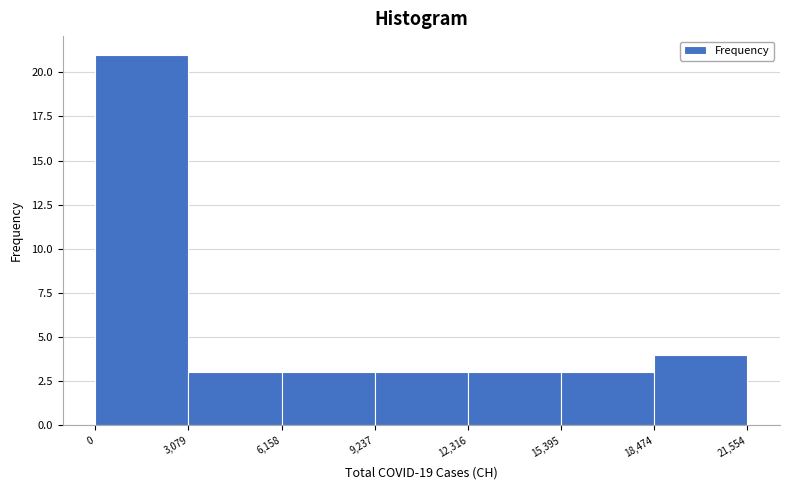

Reading left to right, transcribe this chart: for each bar, give the range it covers on the x-axis and its height. The values are not printed on the chart, so give them approximately, as read against the axis.

0 to 3,079: 21
3,079 to 6,158: 3
6,158 to 9,237: 3
9,237 to 12,316: 3
12,316 to 15,395: 3
15,395 to 18,474: 3
18,474 to 21,554: 4